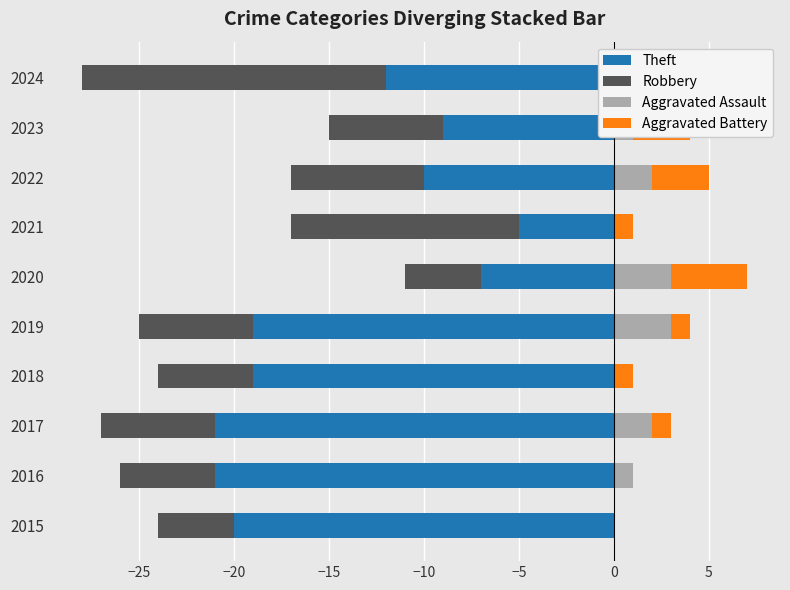

Is it true that Robbery equals -6 at 2017?

True